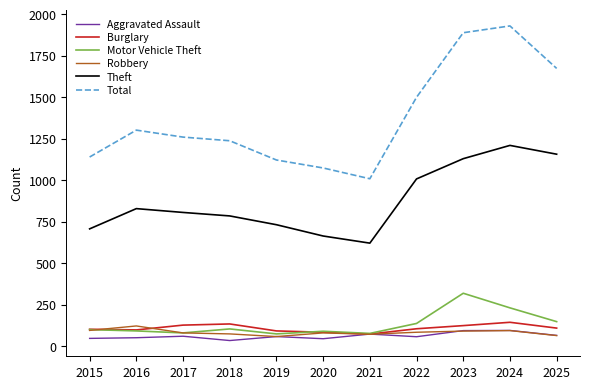

Does the chart display data point markers on the line(s)?

No